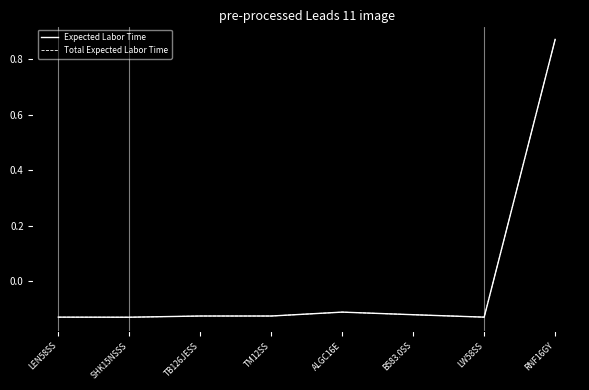

In Total Expected Labor Time, how many points are higher than both neighbors (excluding endpoints)?

1